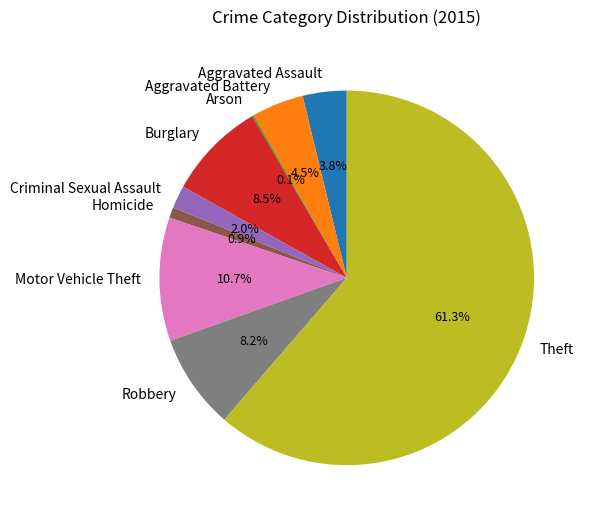

To the nearest percent, what is the combined percentage of Aggravated Battery and Burglary?

13%